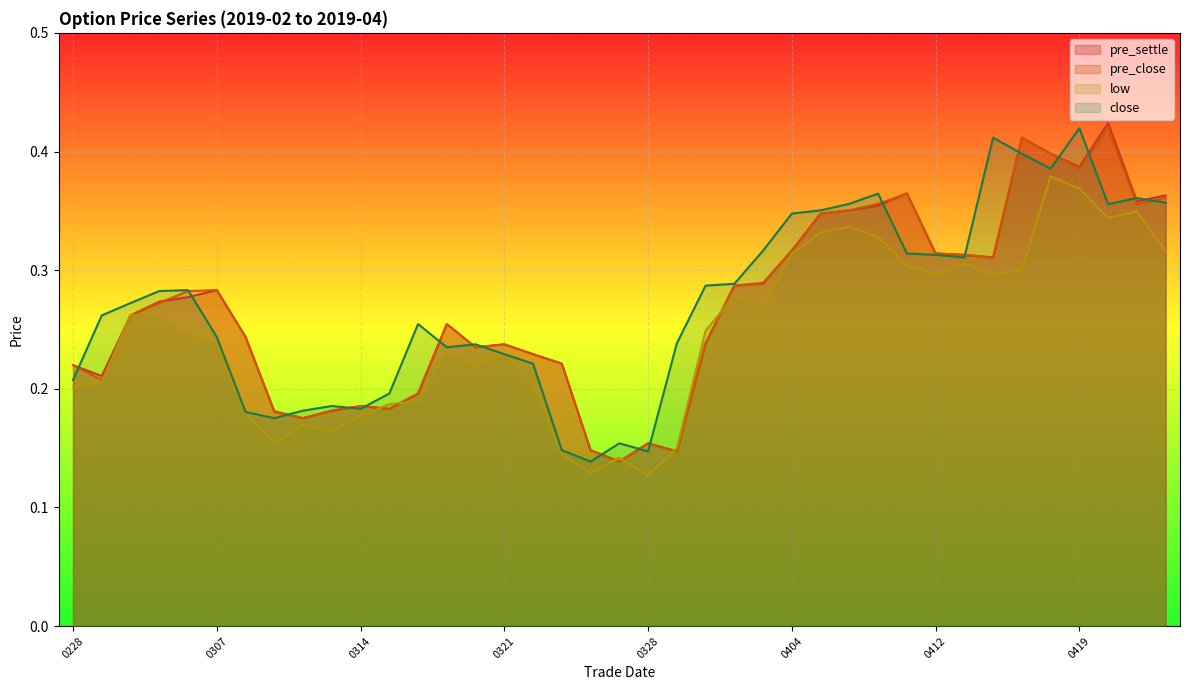

At how many categories does at least one series exceed 0?

39